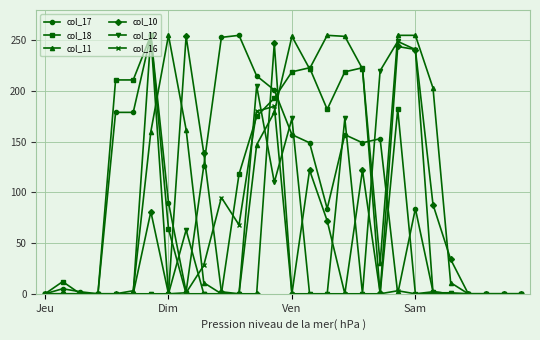

What is the highest value of the col_16 series?

255